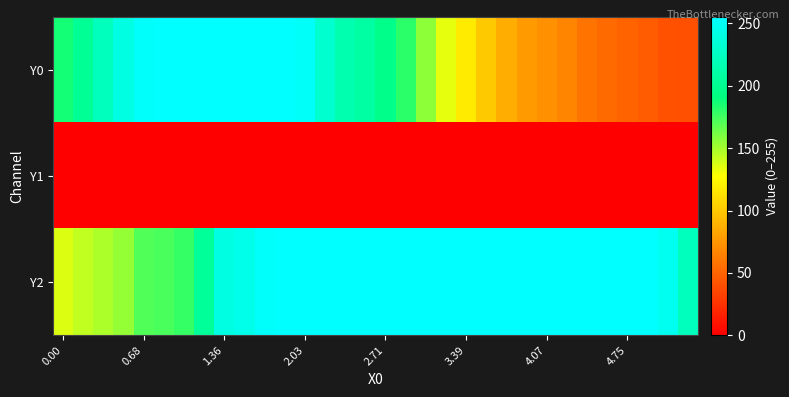

Rank the series by their maximum value, from lowest to highest.

Y1, Y0, Y2